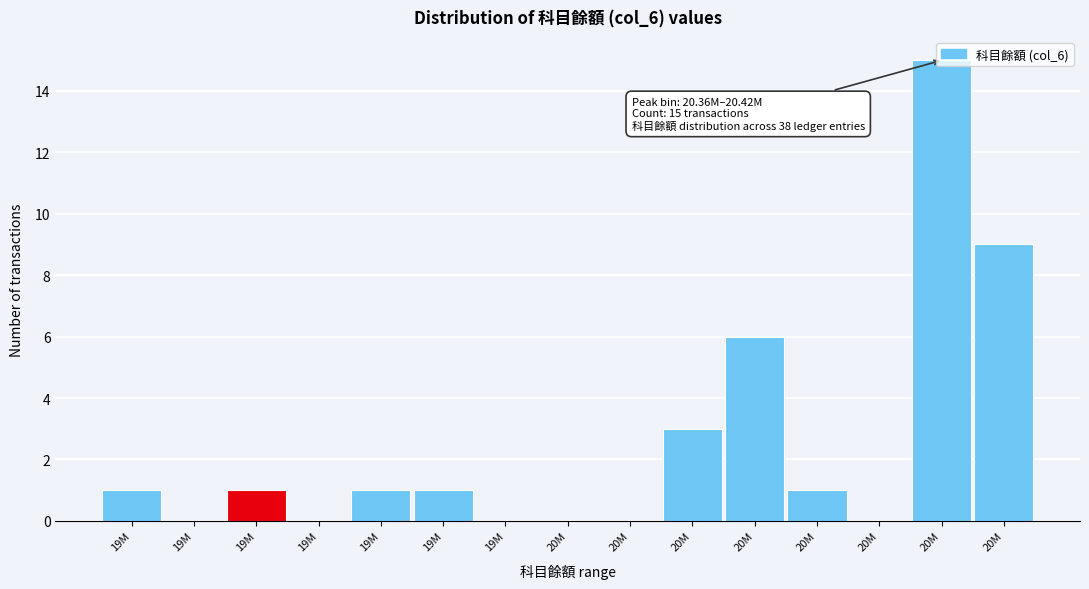

Count the number of data series in this chart.

1